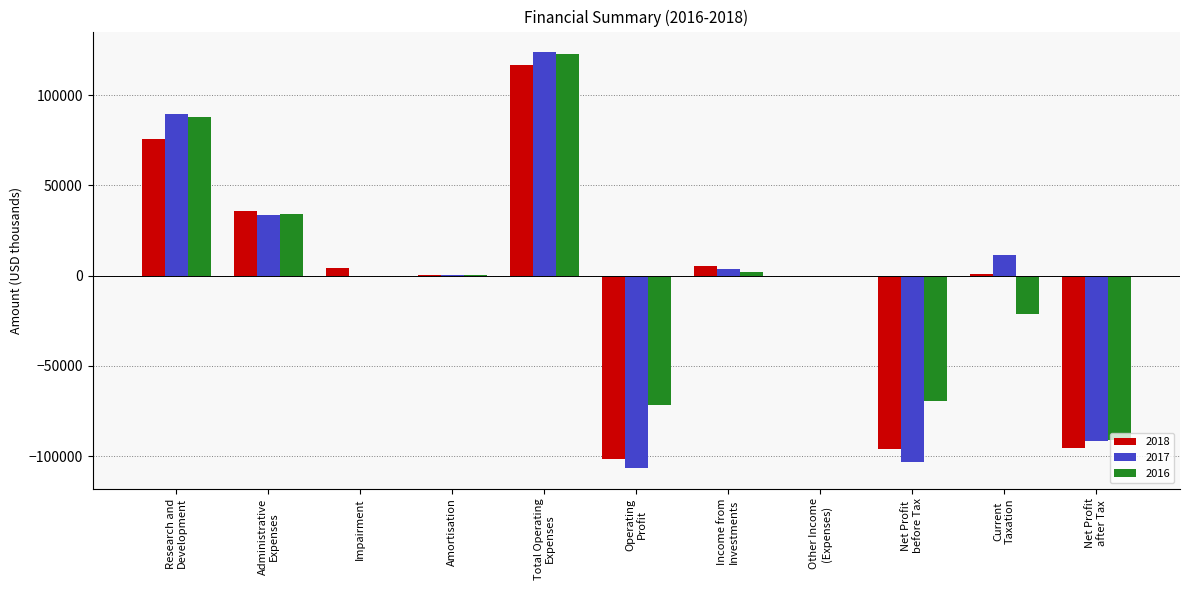

Count the number of data series in this chart.

3